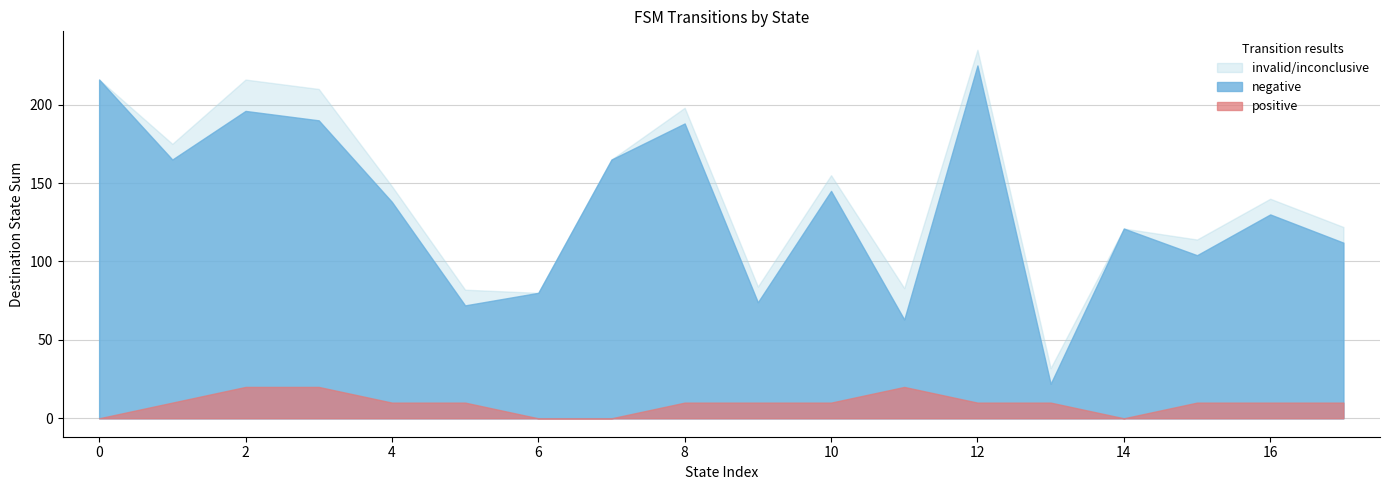

Is it true that invalid/inconclusive equals 121 at 14?

True